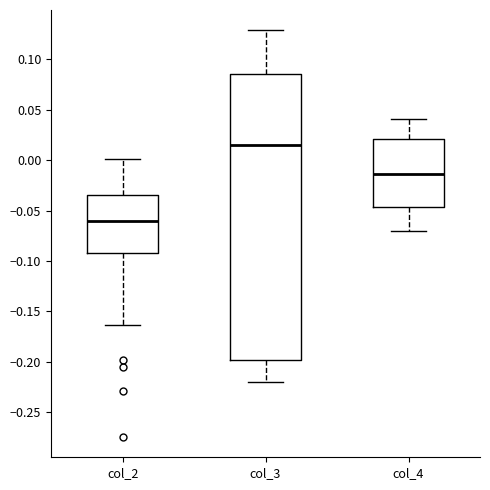

Reading left to right, transcribe this box plot: for each box, give where its median line is, the range the box spans, and where its two whiskers end, as read against the y-axis. The values are not printed on the chart, so give them approximately, as read against the axis.

col_2: median -0.060, box -0.090 to -0.035, whiskers -0.165 to 0.000
col_3: median 0.015, box -0.200 to 0.085, whiskers -0.220 to 0.130
col_4: median -0.015, box -0.045 to 0.020, whiskers -0.070 to 0.040